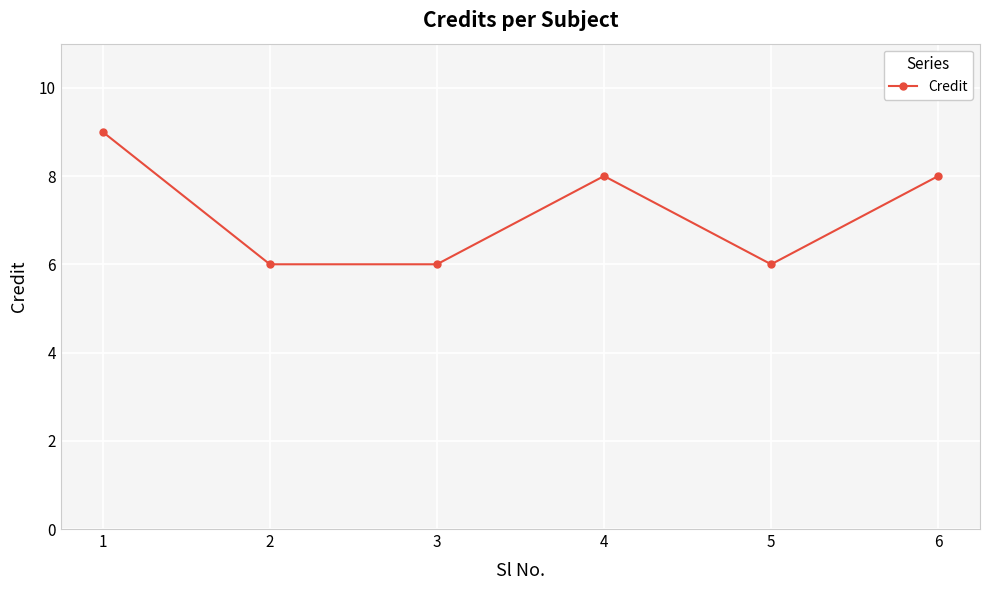

What is the value of the 3rd point from the left?

6